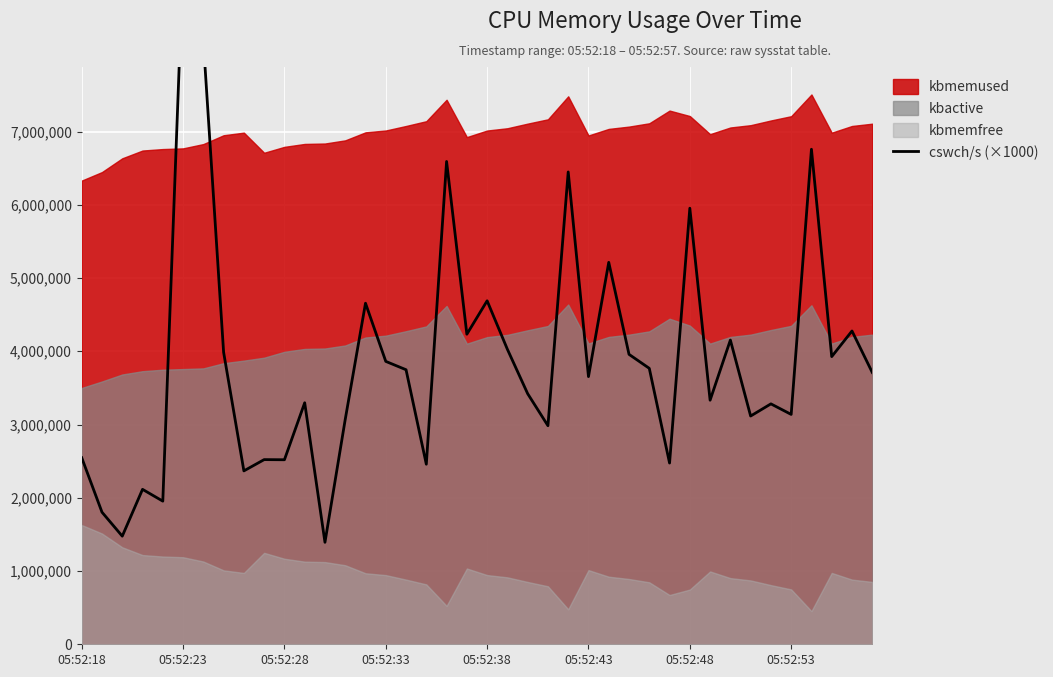

What is the change in value from 17 to 32?

+1695000